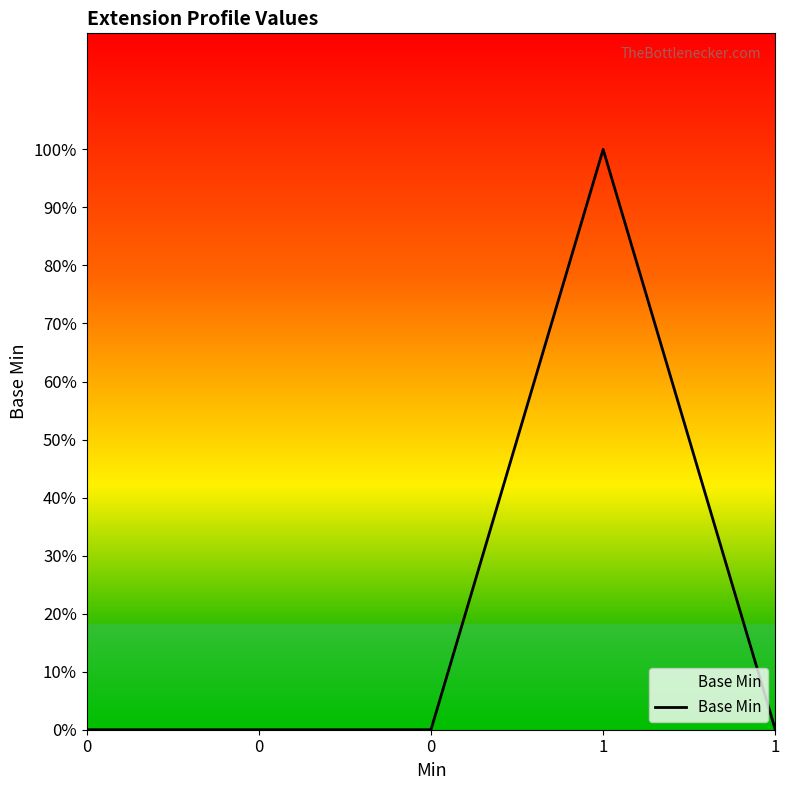

Reading left to right, extract all data points from this chart.

0=0	0=0	0=0	1=1	1=0